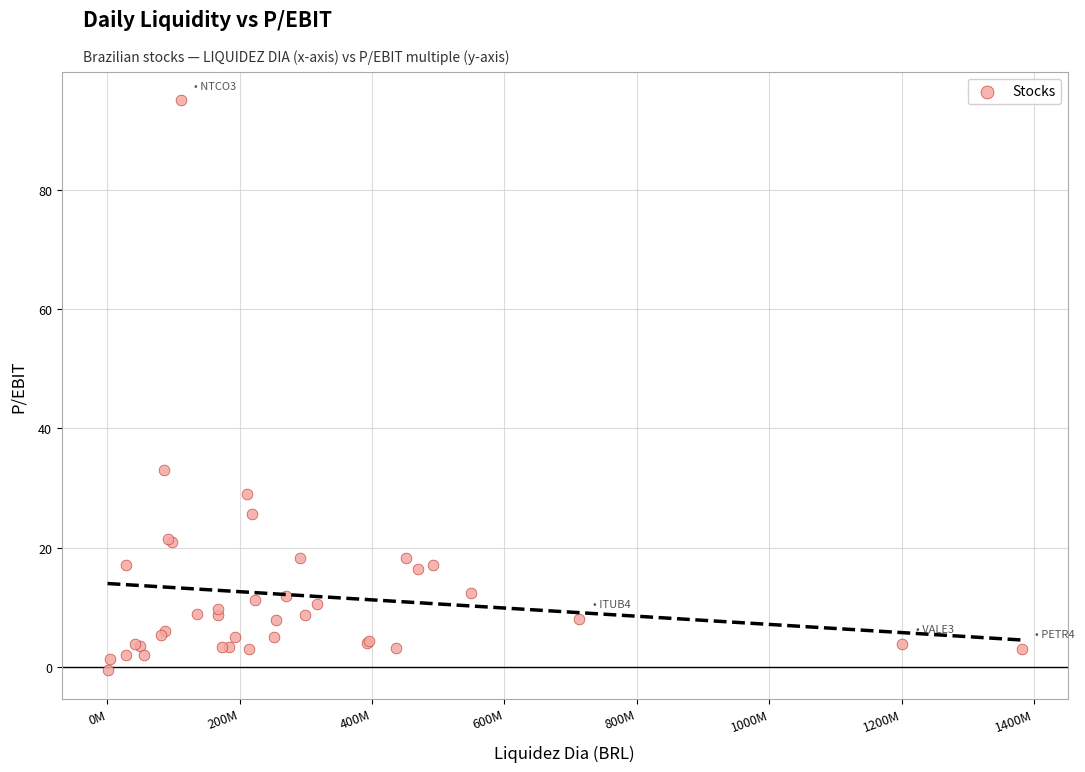

What Y value in the scatter plot is closest to 47?

33.0